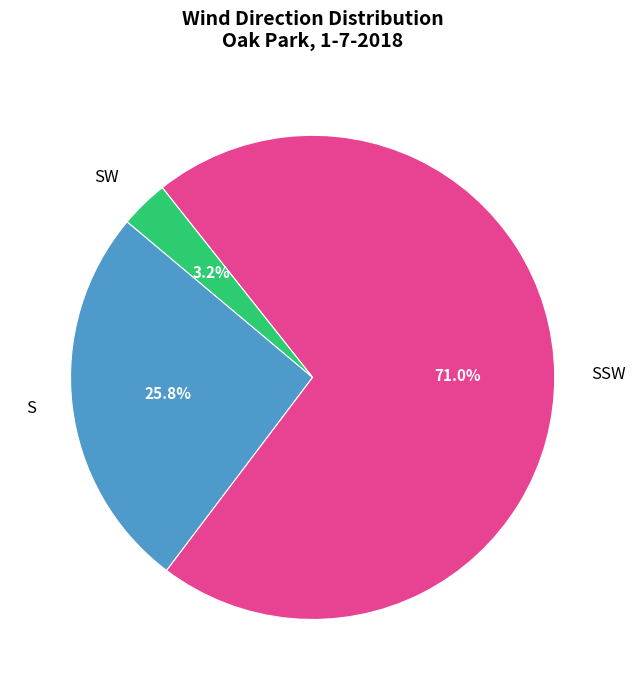

To the nearest percent, what is the average slice percentage?

33%